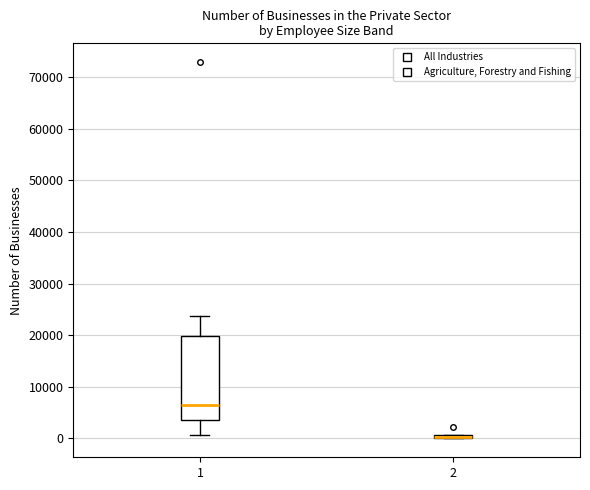

Which box is the tallest, from its lower edge to its upper edge?

1